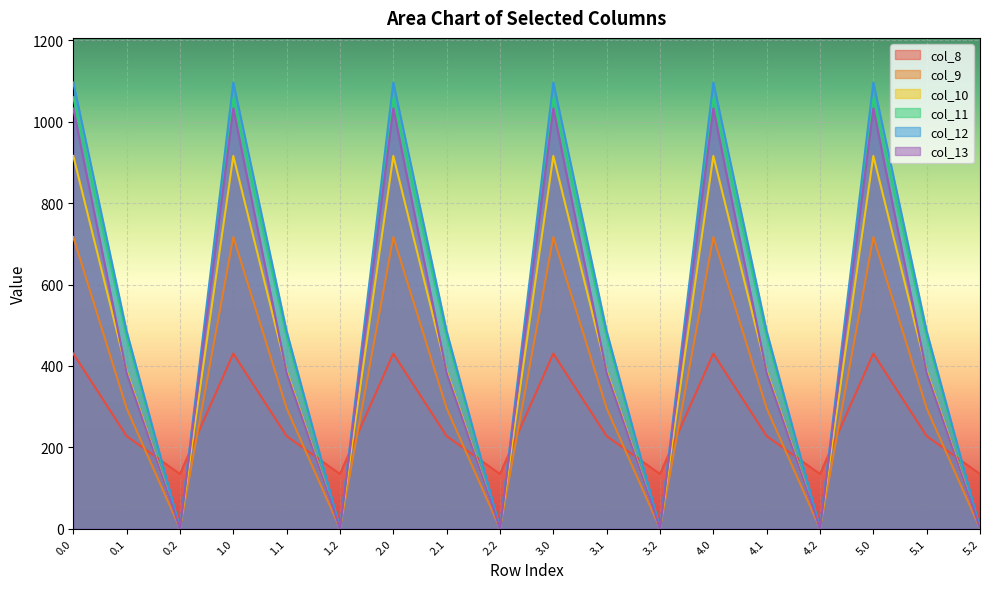

What is the difference between the maximum and minimum values in the col_10 series?

916.2